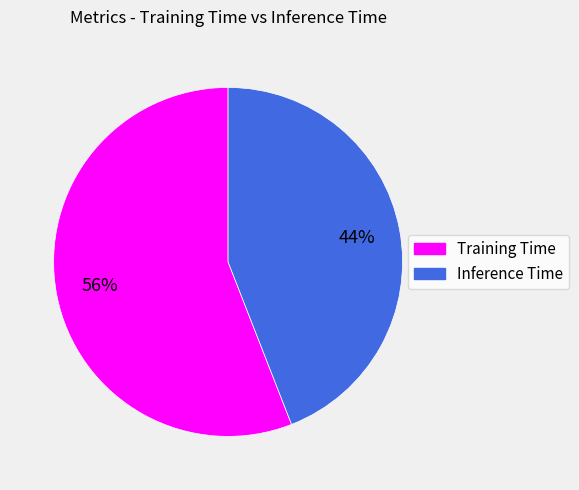

Rank the categories by value from lowest to highest.

Inference Time, Training Time